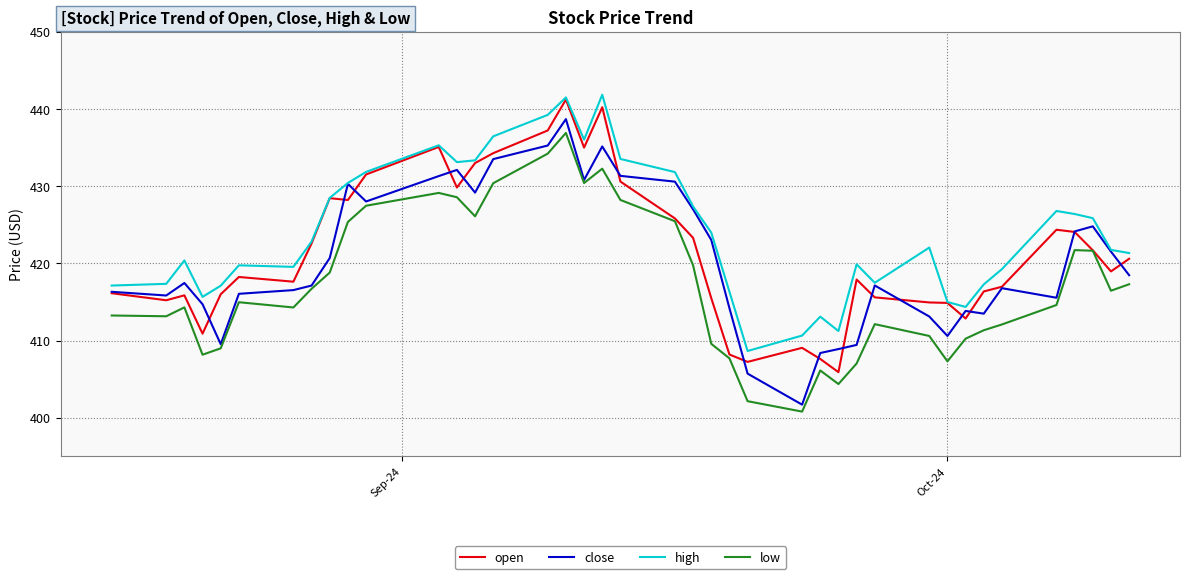

What is the minimum value for close?

401.7